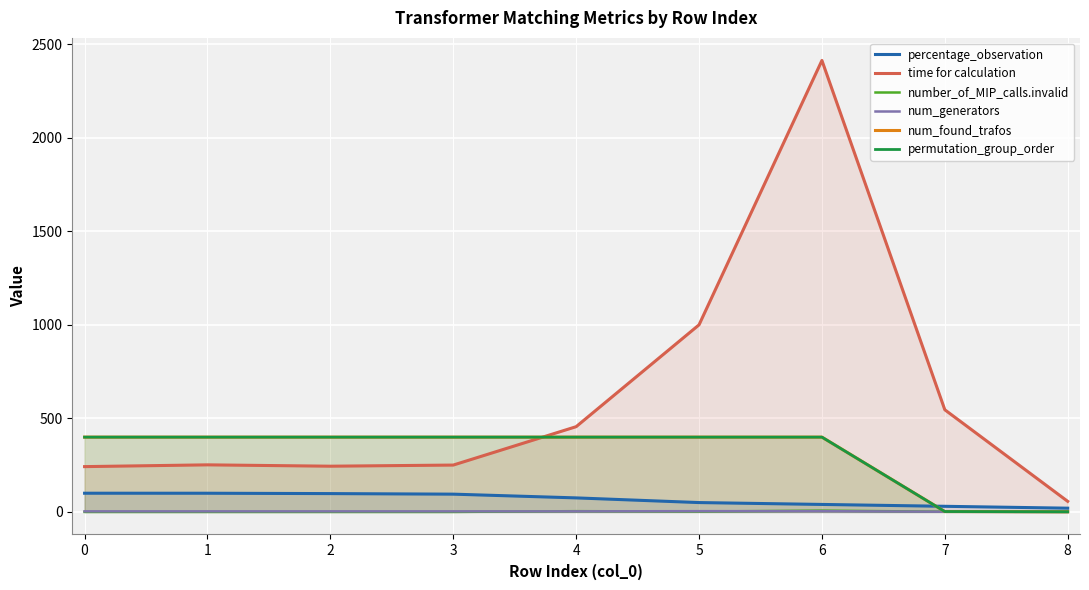

What is the difference between the maximum and minimum values in the percentage_observation series?

80.0